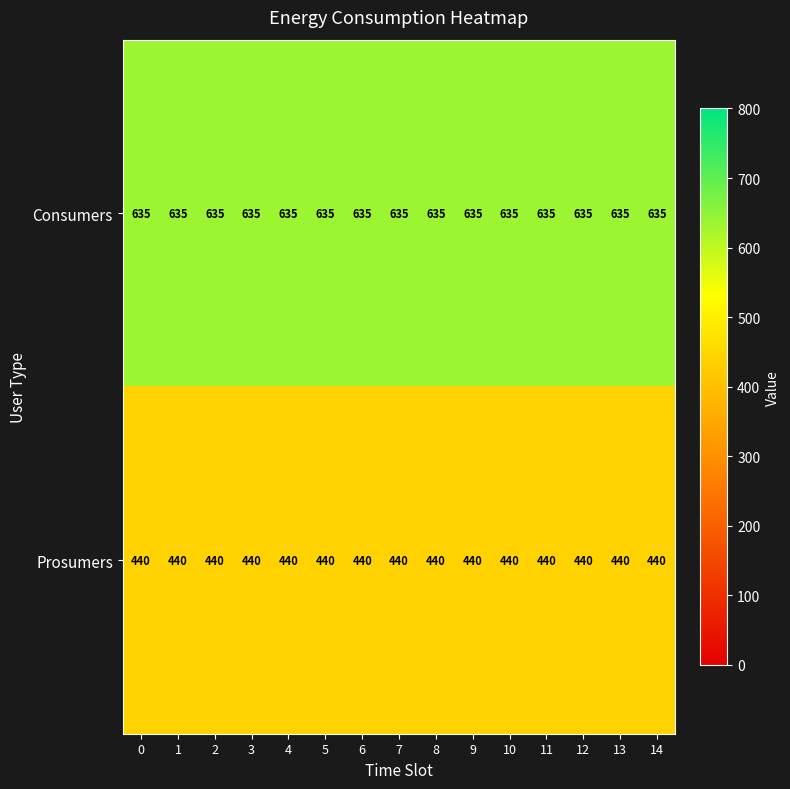

What is the total value across all series at 13?

1075